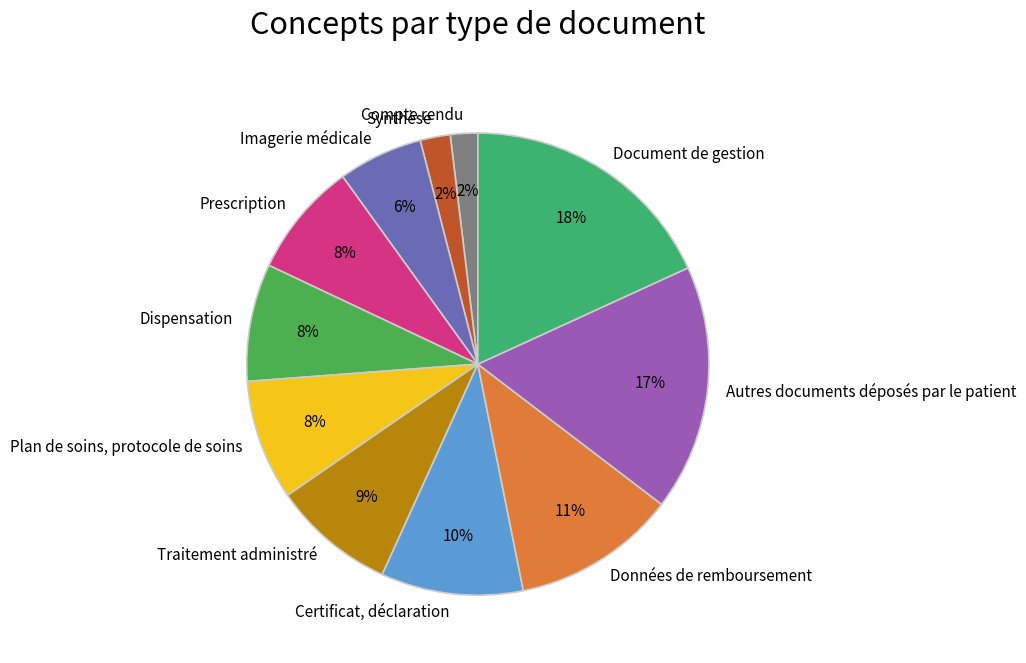

Which slice is the largest?

Document de gestion